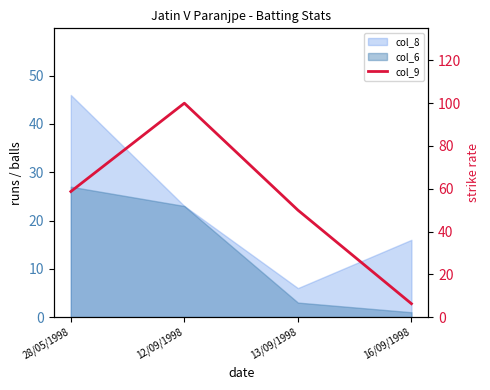

What position from the left is 13/09/1998?

3